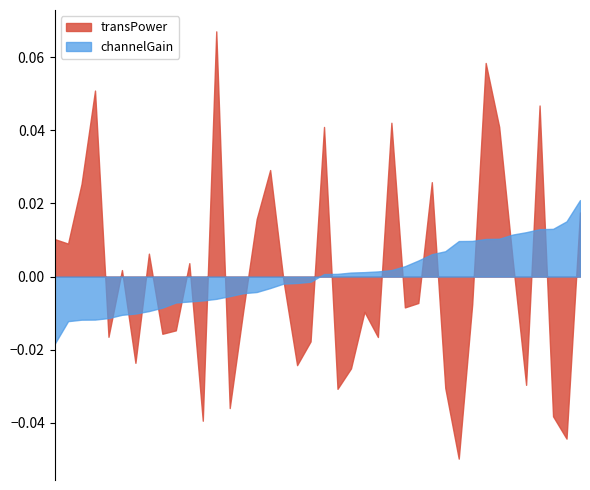

Rank the categories by transPower value from lowest to highest.

19, 29, 33, 5, 23, 0, 14, 3, 36, 4, 11, 2, 13, 28, 32, 24, 39, 35, 15, 1, 20, 30, 18, 22, 26, 34, 25, 17, 6, 38, 16, 31, 27, 9, 21, 12, 8, 37, 10, 7